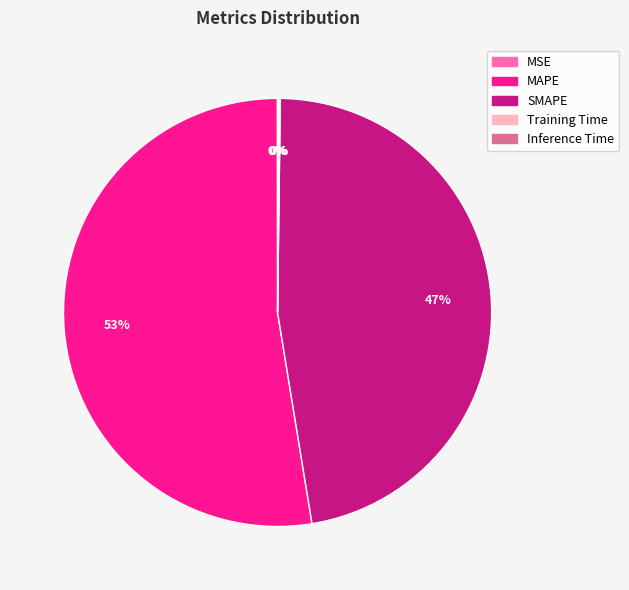

To the nearest percent, what is the difference between the largest and smallest slice percentages?

53%